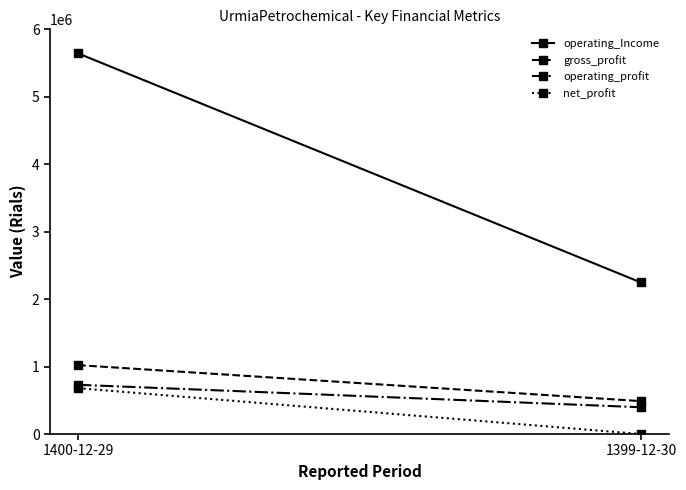

True or false: gross_profit has a value of 488066 at 1399-12-30.

True